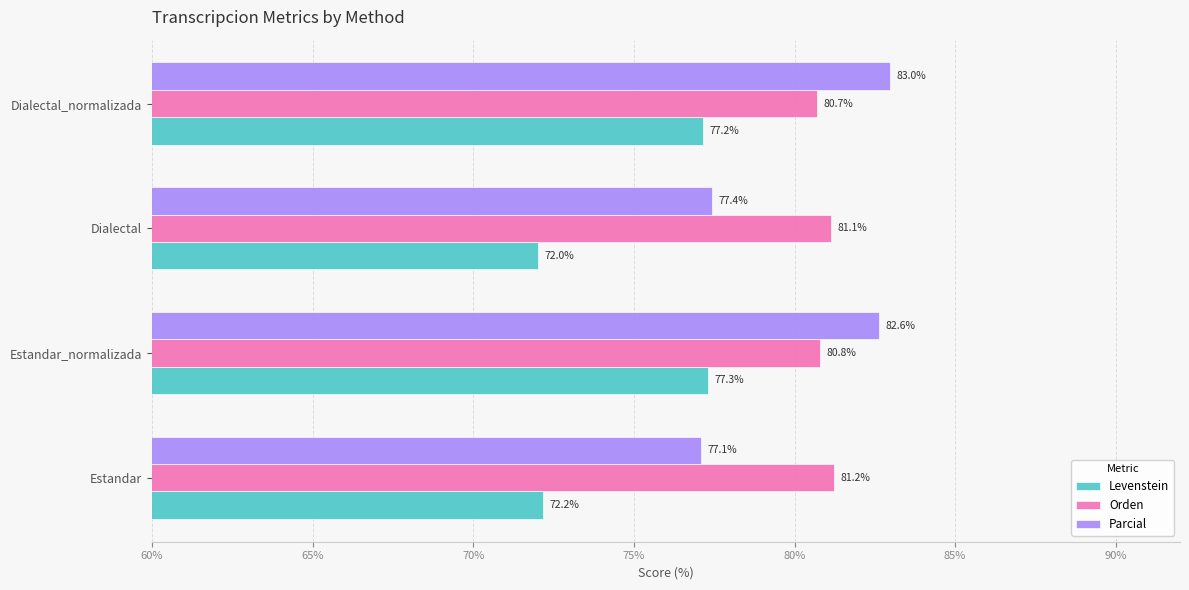

Between Estandar_normalizada and Dialectal, which series saw the biggest shift?

Levenstein